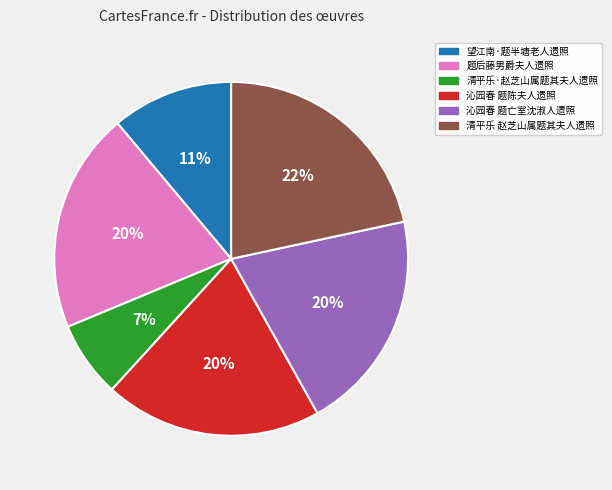

To the nearest percent, what is the average slice percentage?

17%